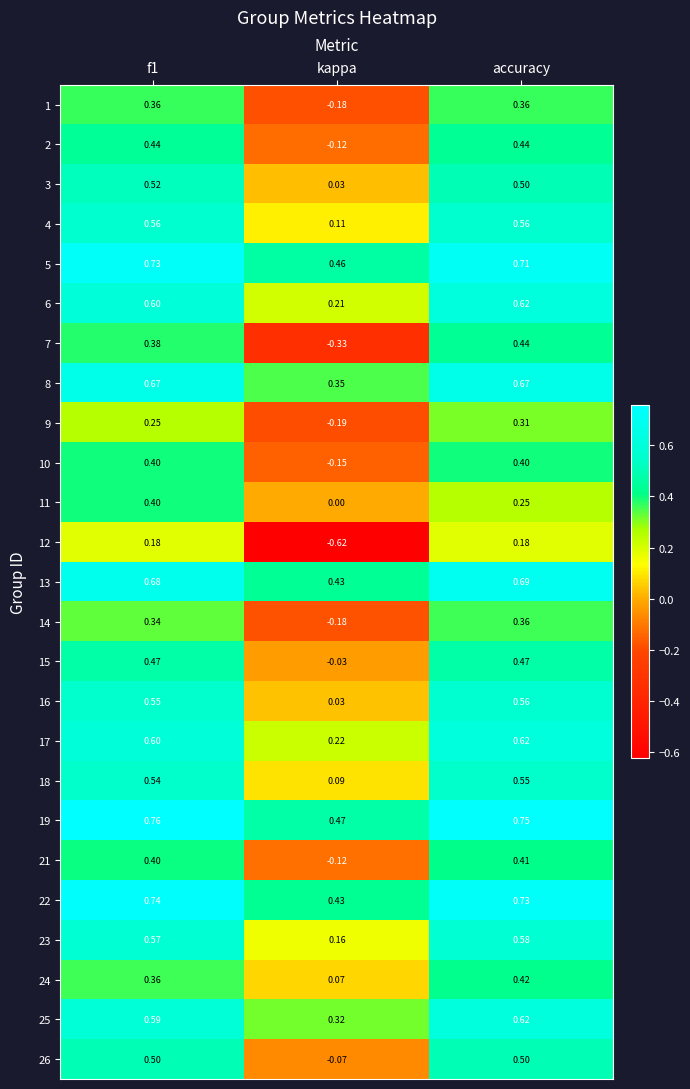

At which category is the sum across all series the highest?

accuracy